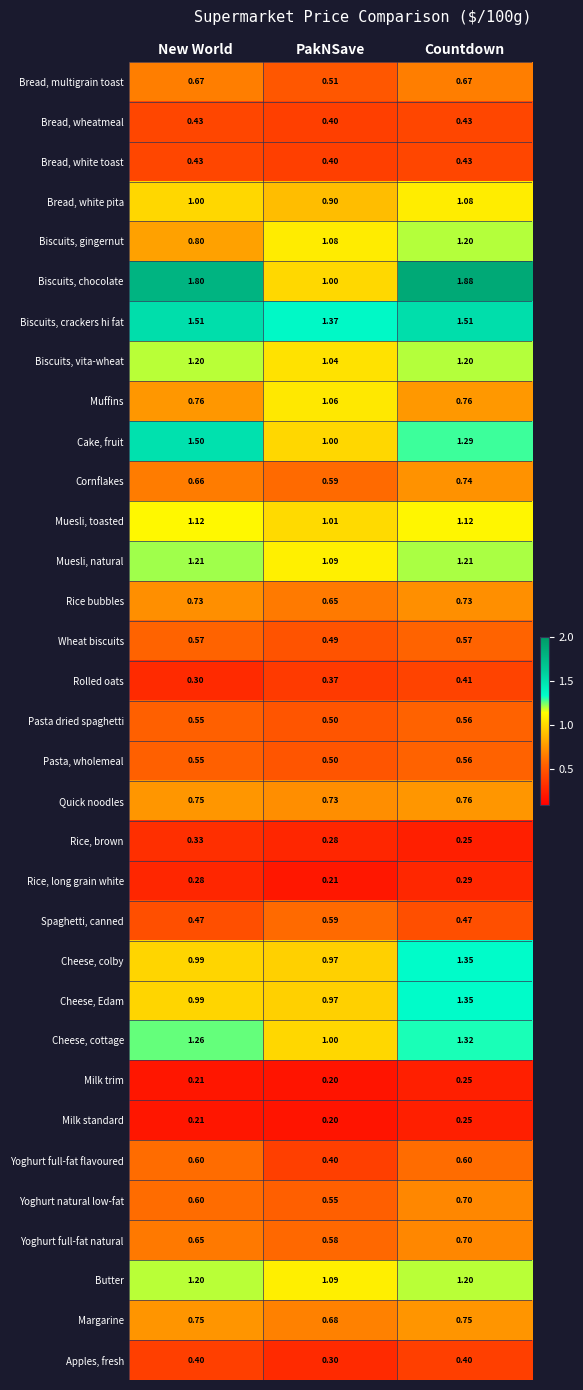

At which label is Cheese, Edam closest to 1?

New World